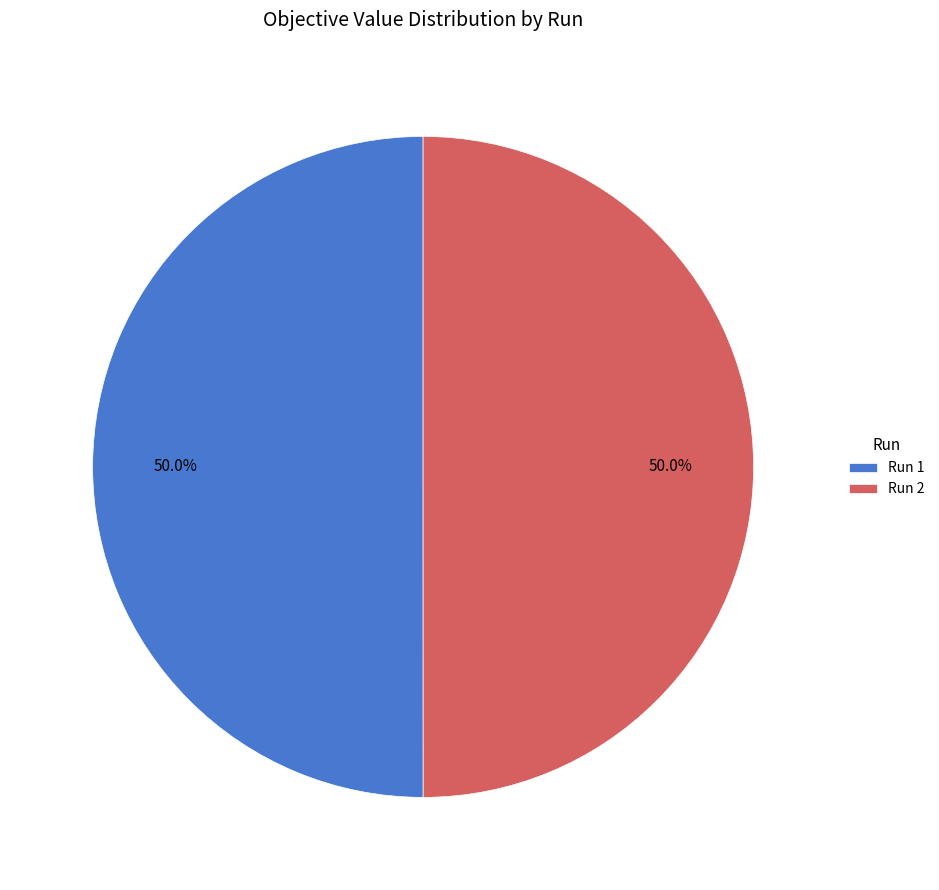

Combined, do Run 1 and Run 2 account for over 50%?

Yes